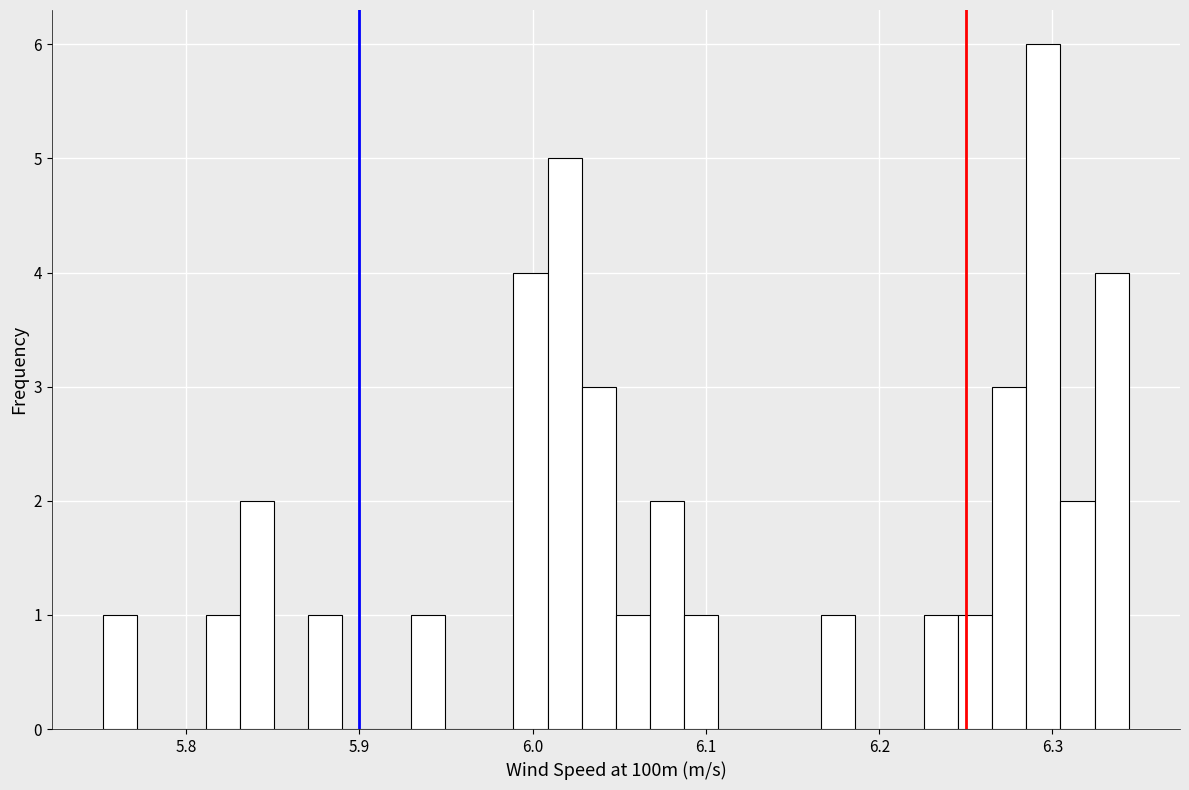

Around what value on the x-axis is the tallest bar? Give the approximate position of its centre, as read against the axis.

6.29